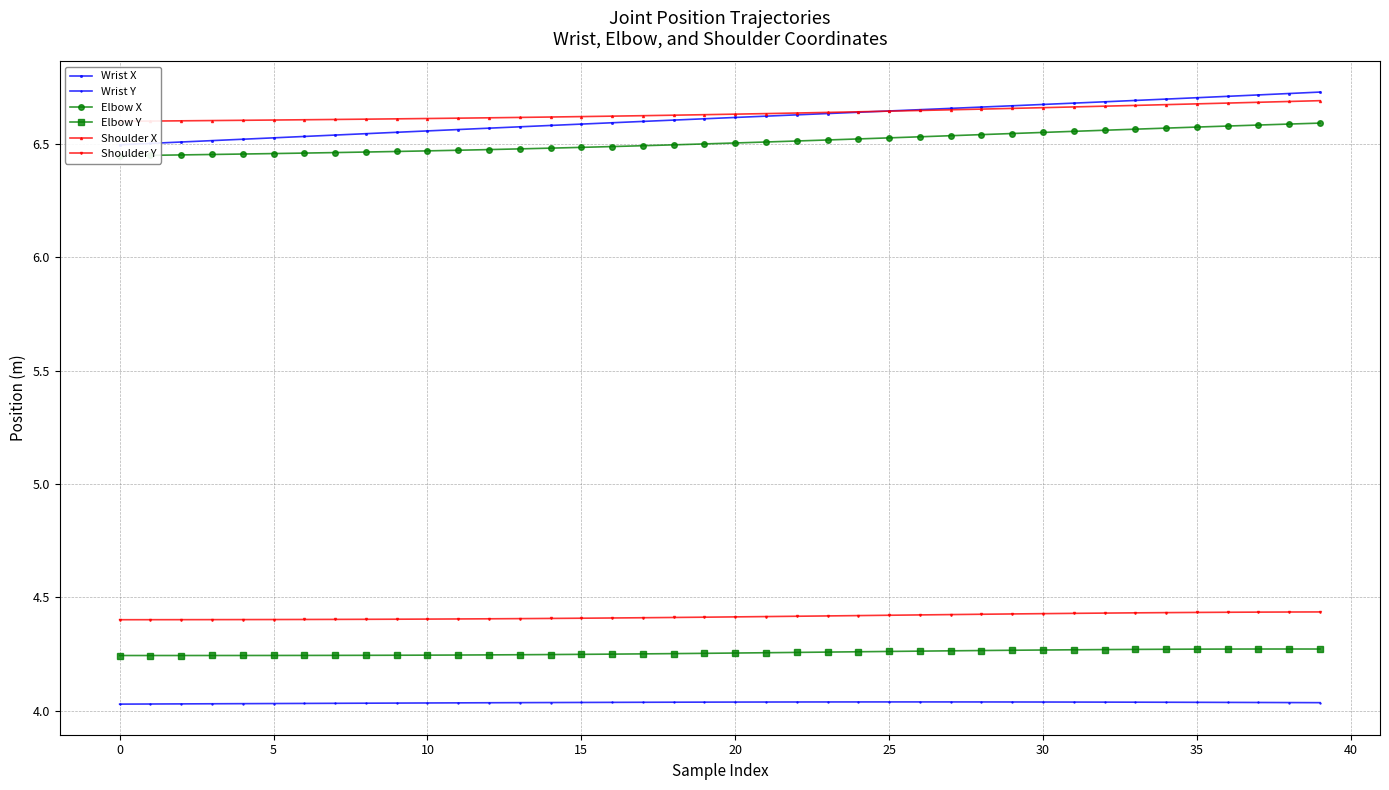

True or false: Shoulder Y has a value of 5.8 at 20.

False